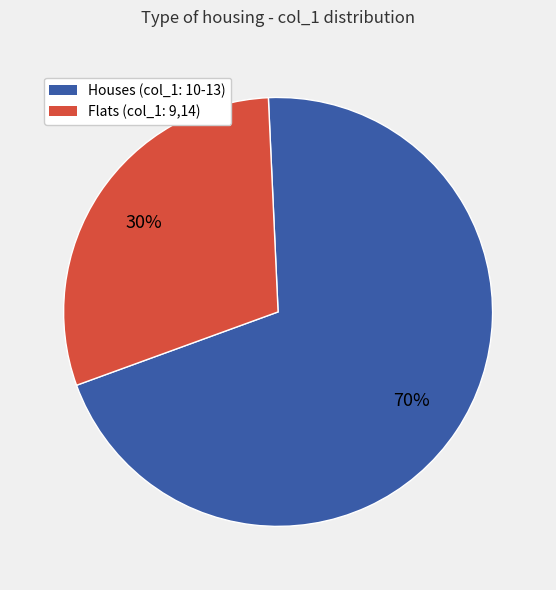

To the nearest percent, what is the combined percentage of Houses (col_1: 10-13) and Flats (col_1: 9,14)?

100%